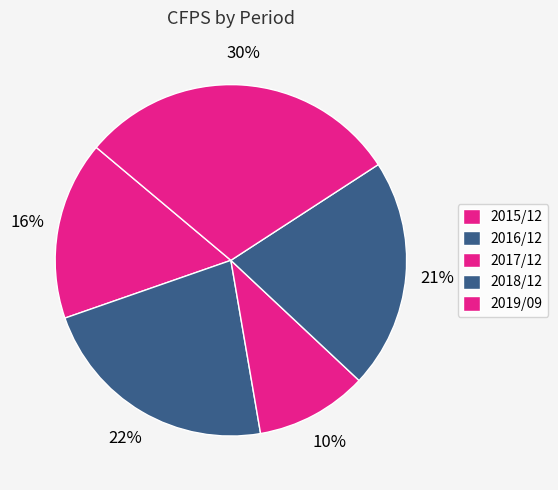

Which category has the biggest portion of the pie?

2019/09